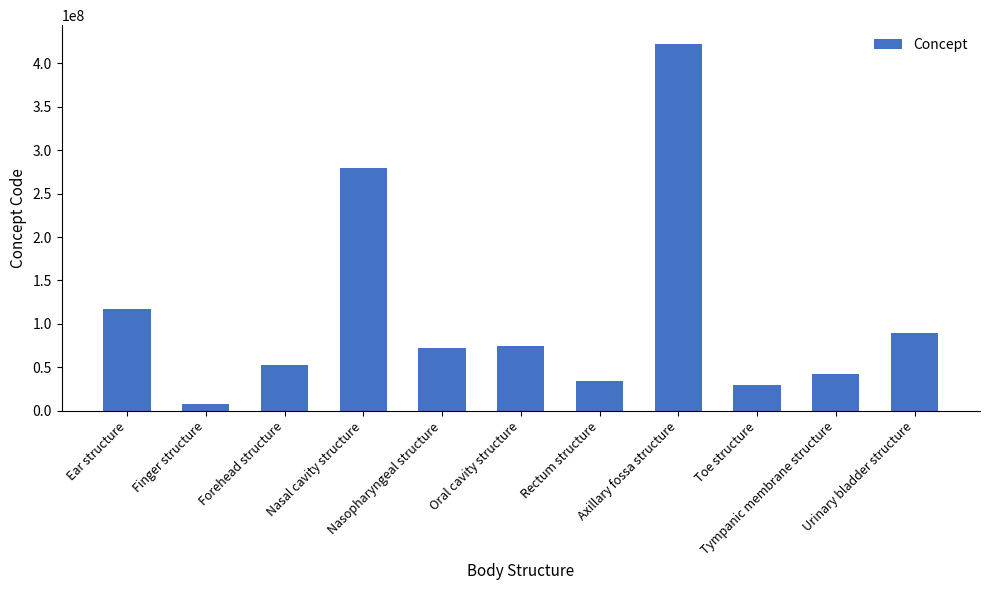

What is the greatest value displayed?

422543003